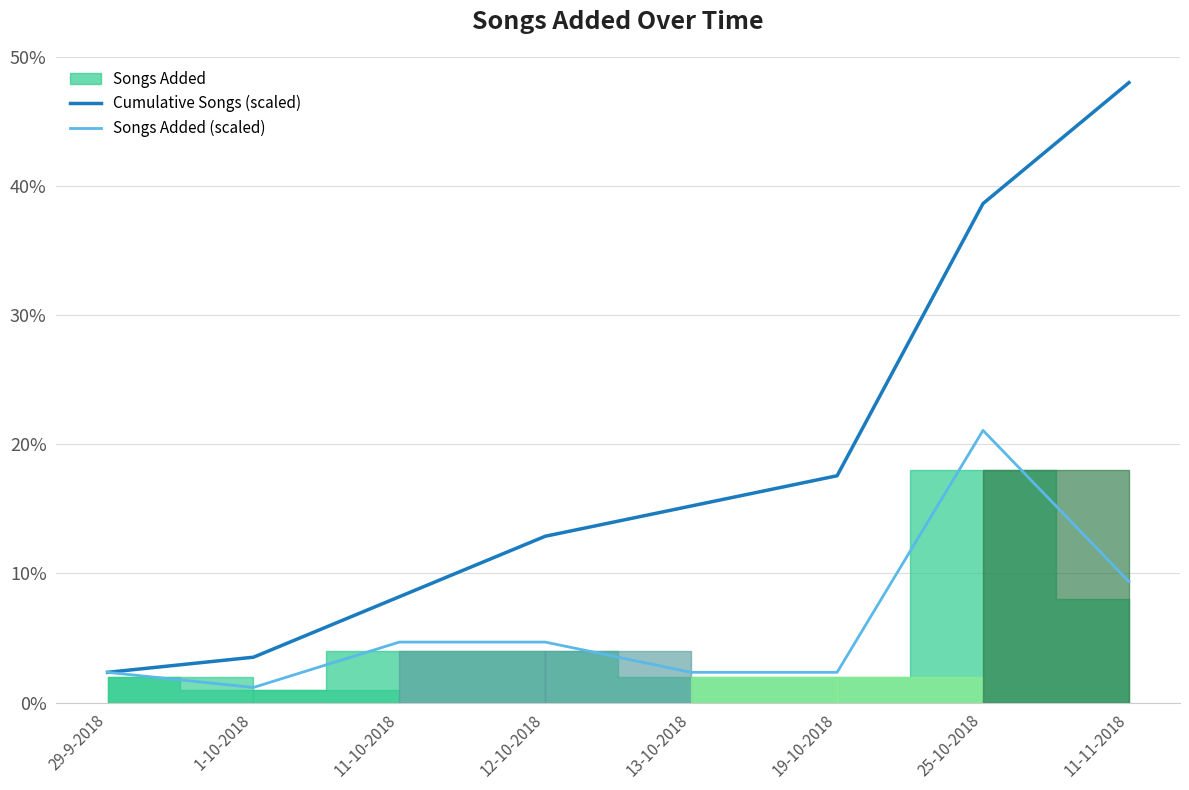

Reading right to left, transcribe all the data shown in this chart.

Cumulative Songs (scaled): 48.0	38.6	17.6	15.2	12.9	8.2	3.5	2.3
Songs Added (scaled): 9.4	21.1	2.3	2.3	4.7	4.7	1.2	2.3